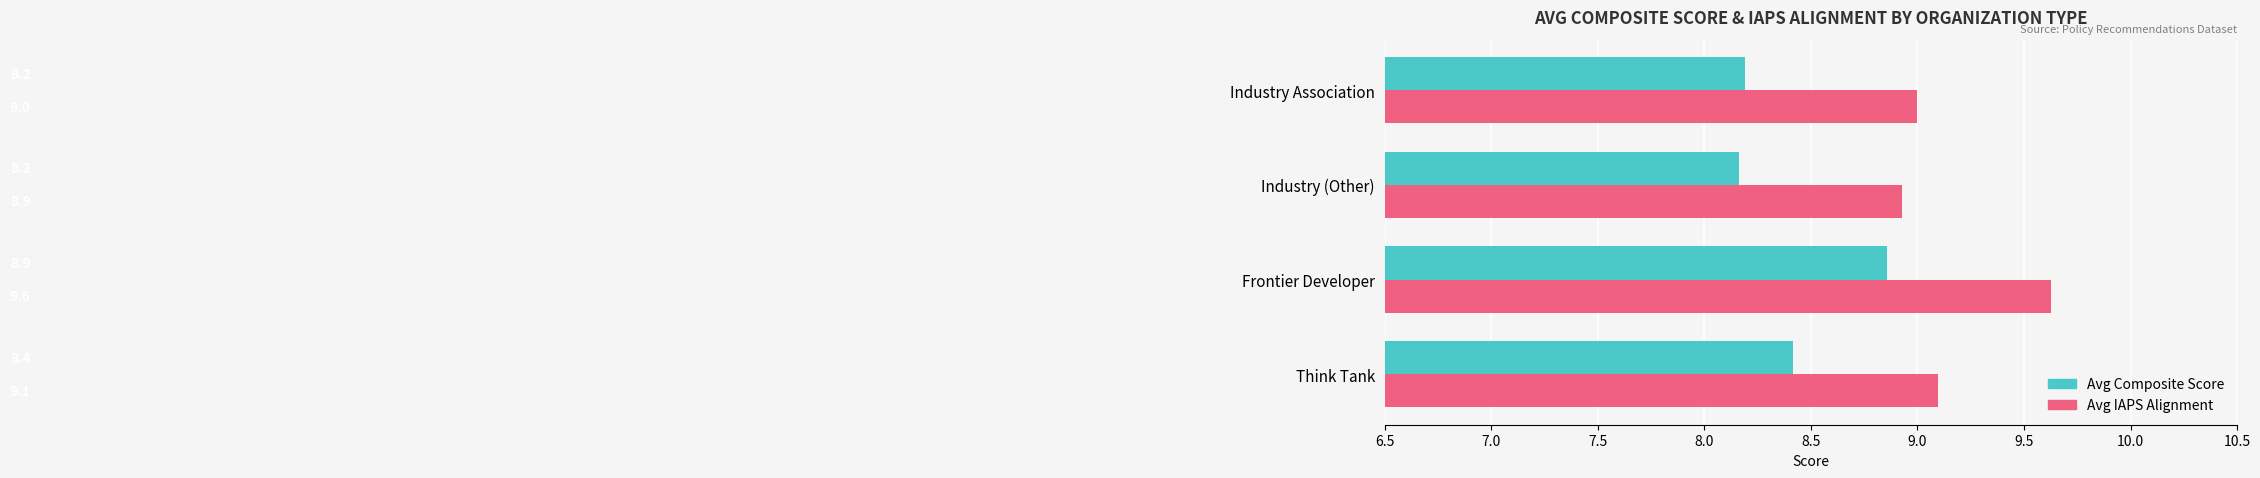

List the series in order of their peak value, highest first.

Avg IAPS Alignment, Avg Composite Score